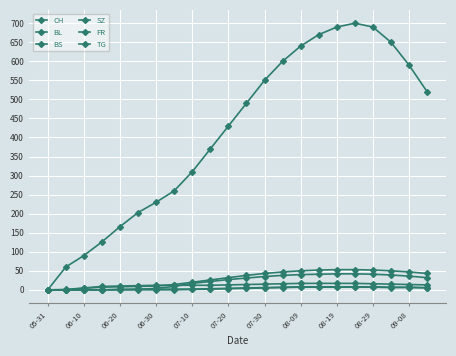

How many data points in FR are less than 5?

11